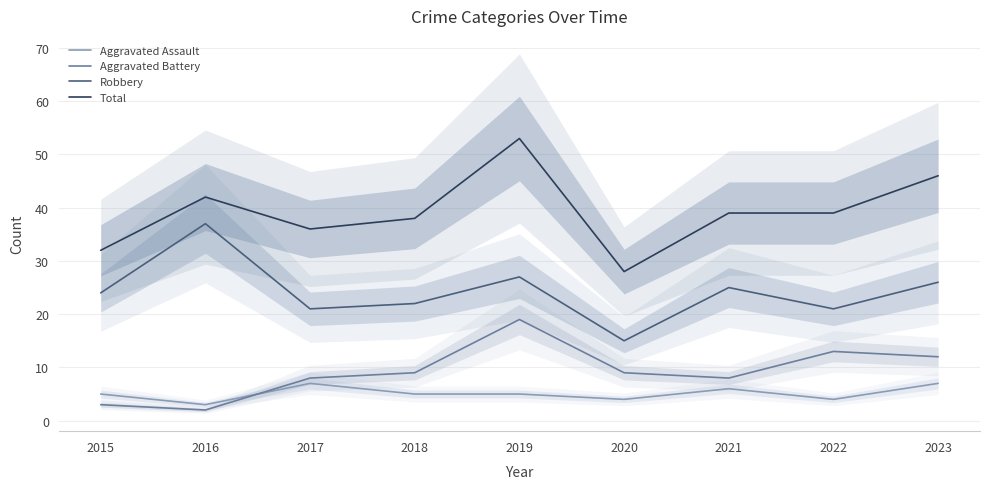

At which category is the sum across all series the highest?

2019